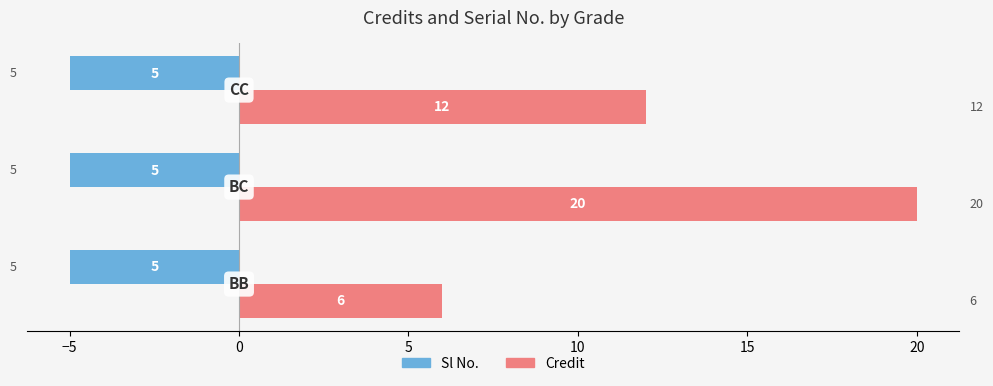

Which series has the largest range (max minus min)?

Credit